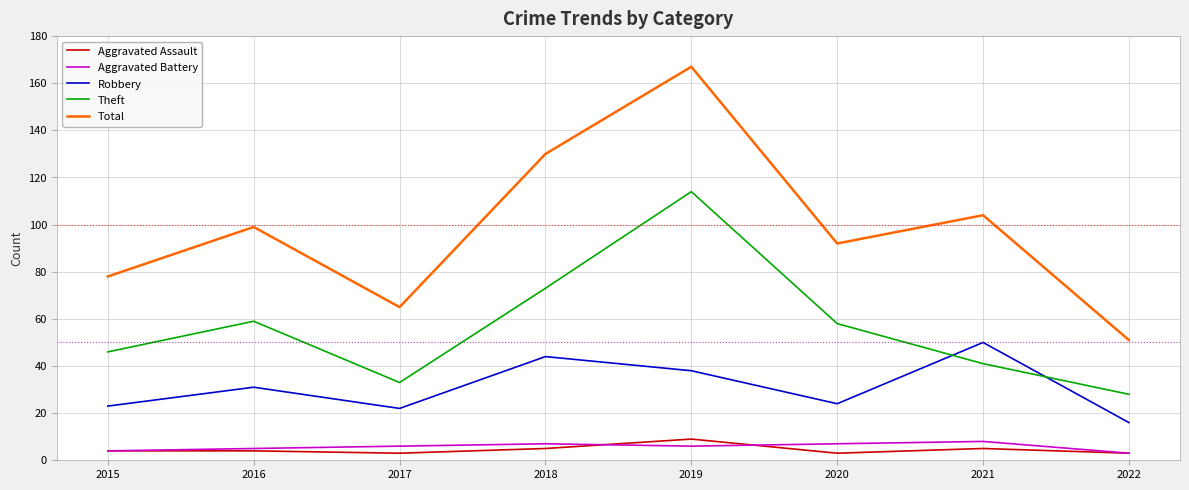

Which category has the highest value across all series?

2019